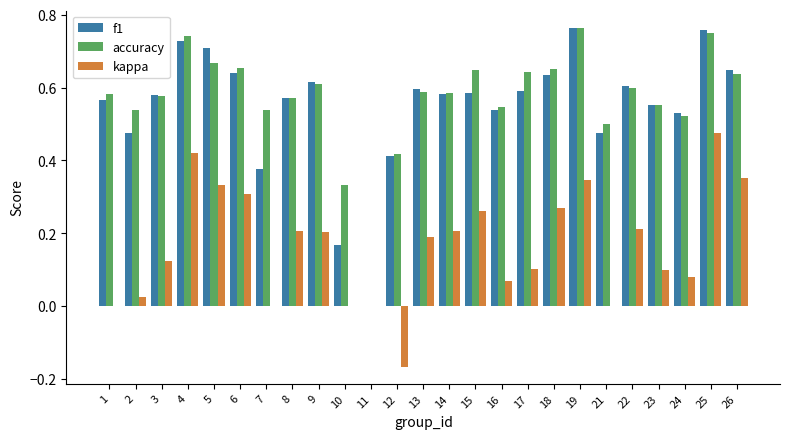

What is the total value across all series at 25?

2.0